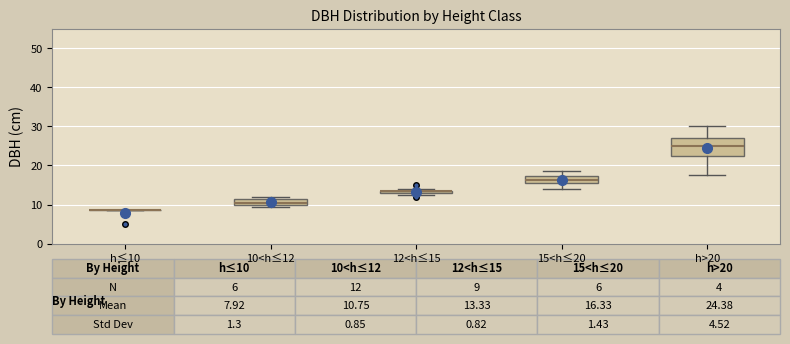

Comparing the boxes themselves (not the whiskers), which one is the tallest?

h>20